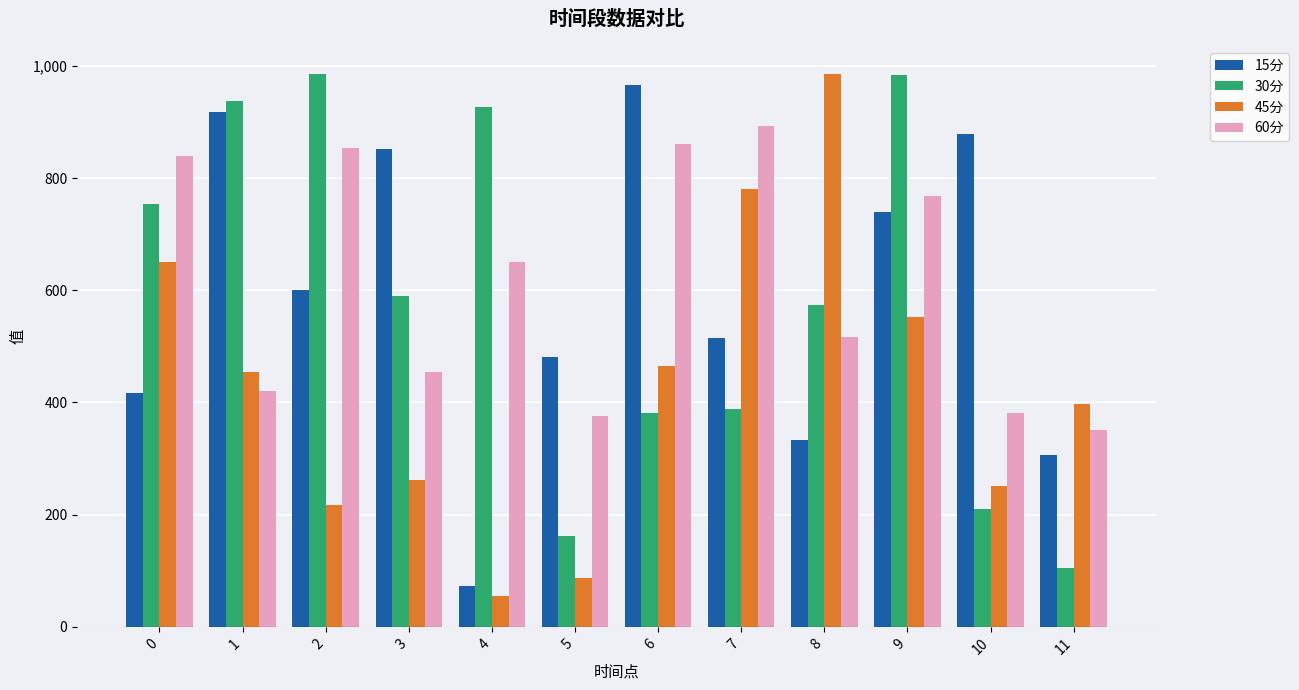

How many data points in 30分 are less than 589?

6